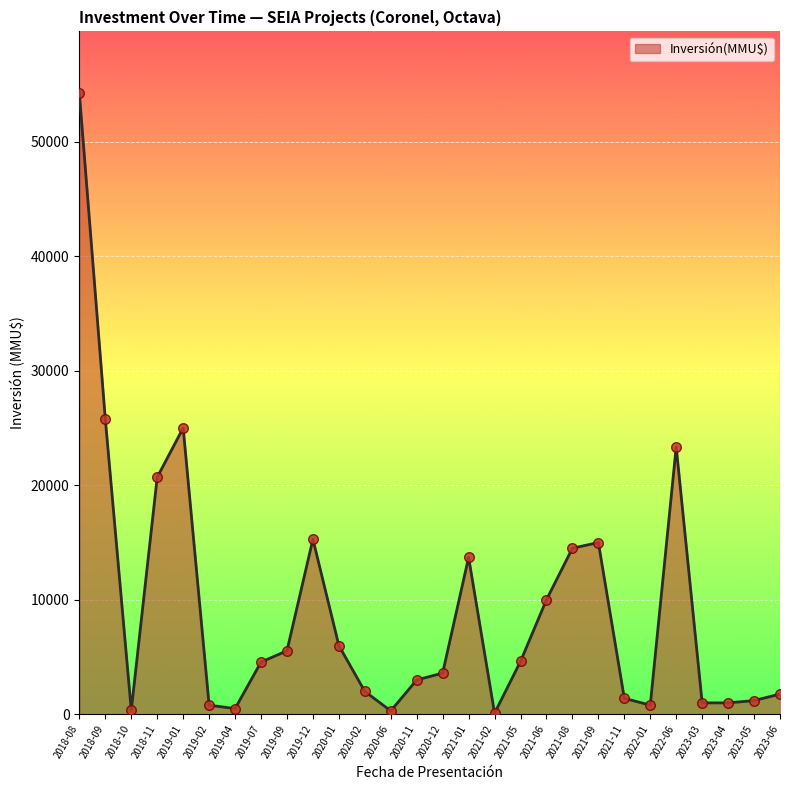

Between 2020-01 and 2021-11, which is larger?

2020-01